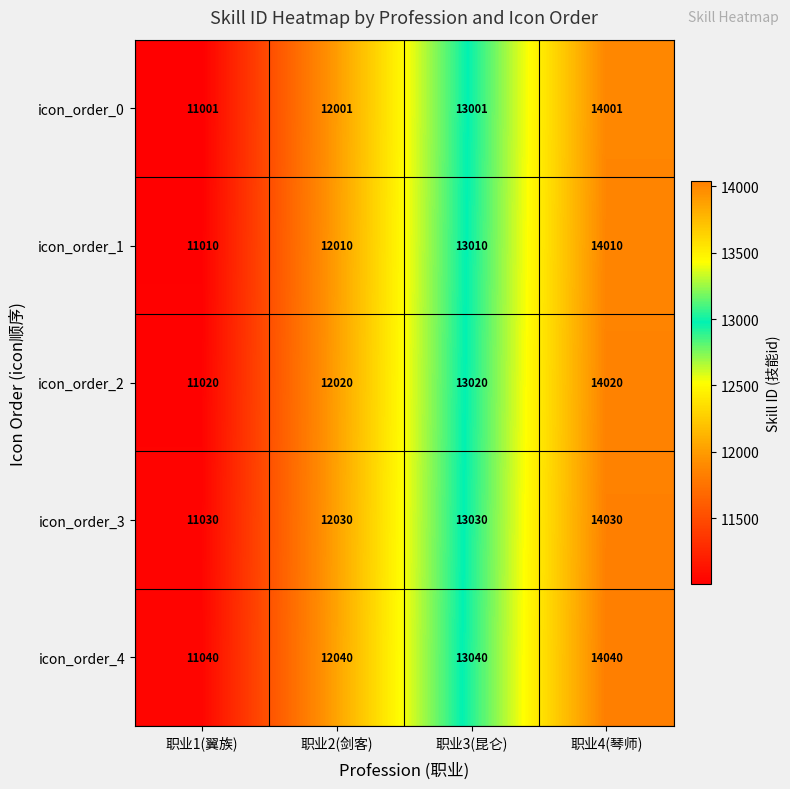

What is the average value of the icon_order_3 series?

12530